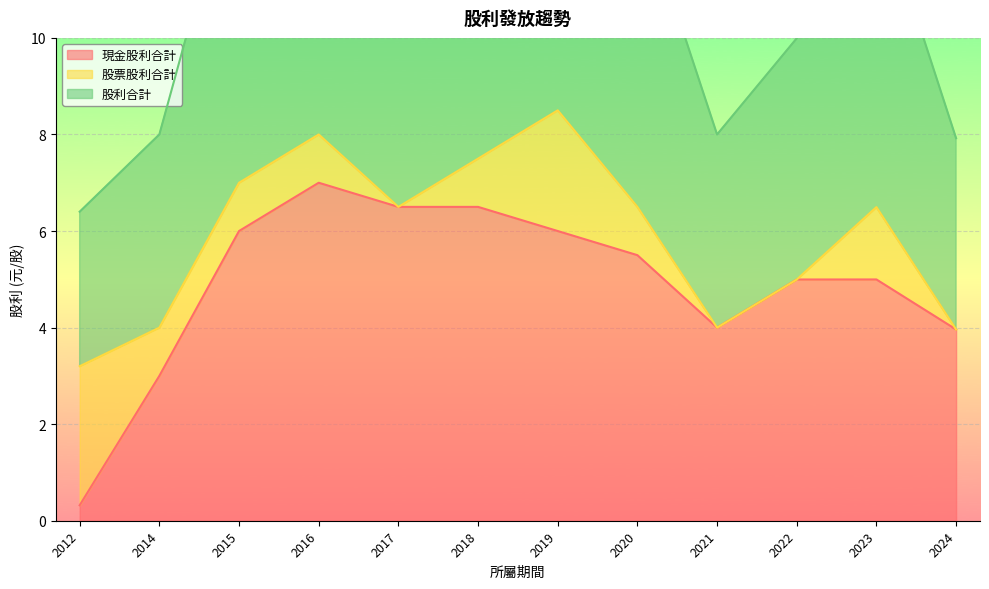

The value of 股利合計 at 2020 is 11.0. True or false?

False